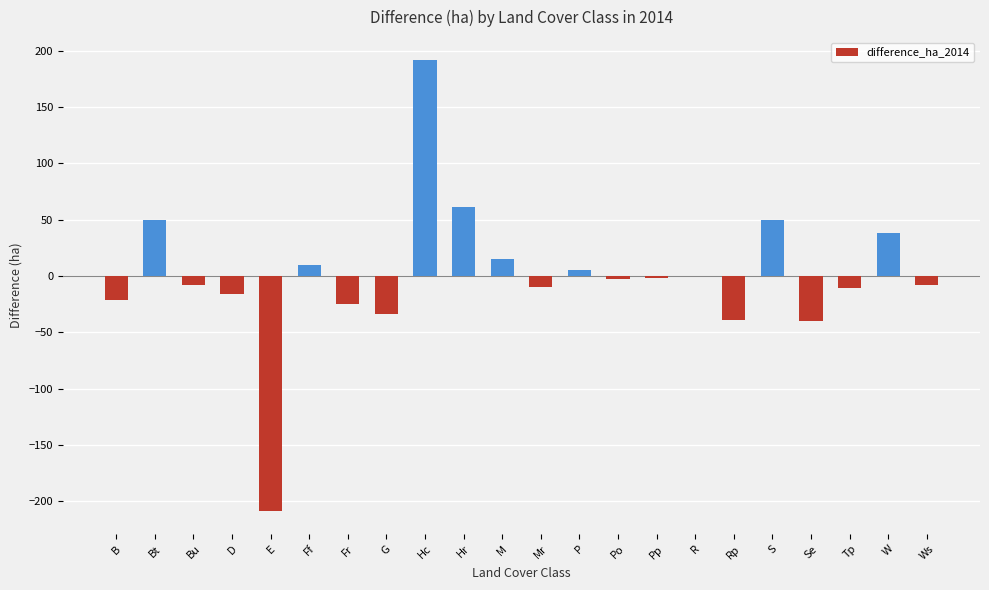

True or false: the data shows -61.2 at Rp.

False